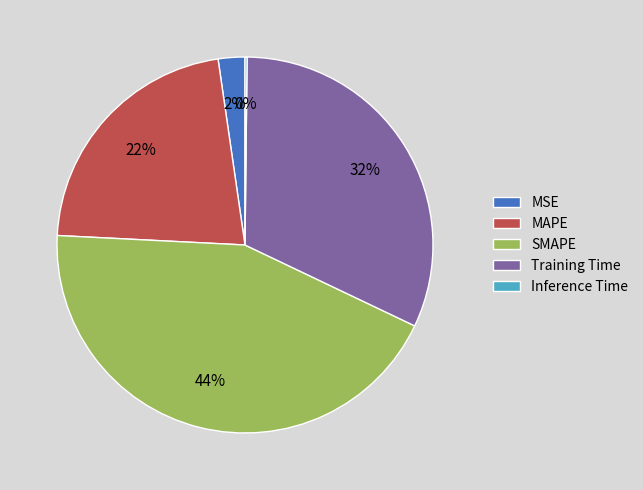

To the nearest percent, what is the combined percentage of MAPE and Training Time?

54%